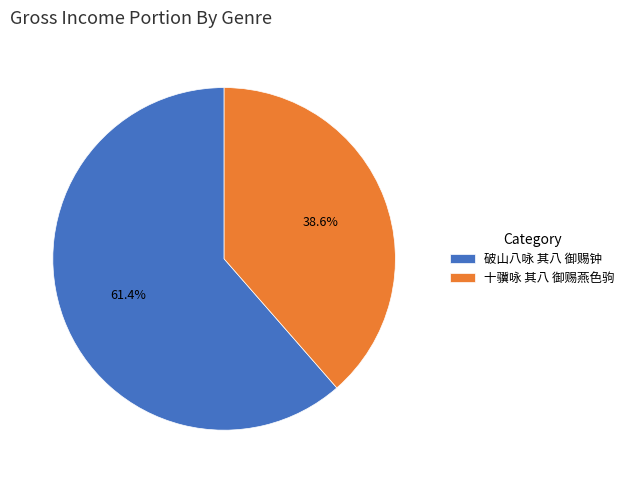

Which category has the biggest portion of the pie?

破山八咏 其八 御赐钟